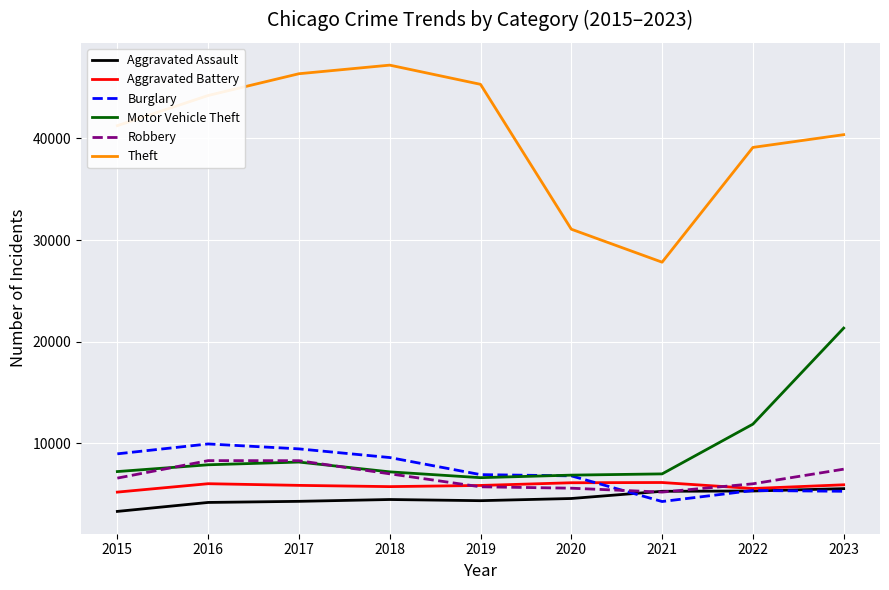

Which series has the largest total across all categories?

Theft